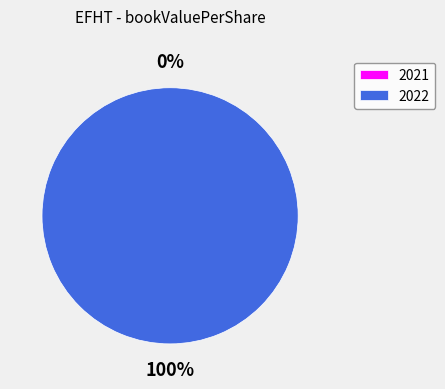

Between 2021 and 2022, which is larger?

2022